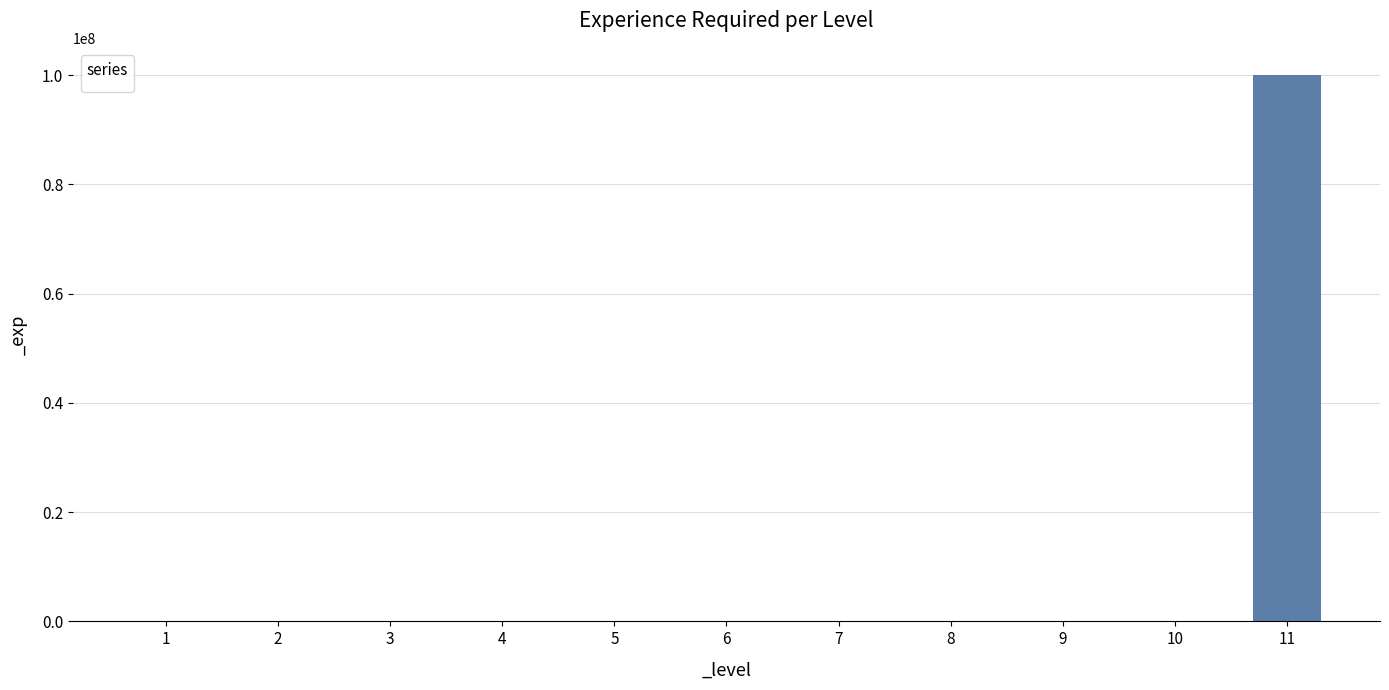

What is the ratio of the value at 8 to the value at 3?

15.0